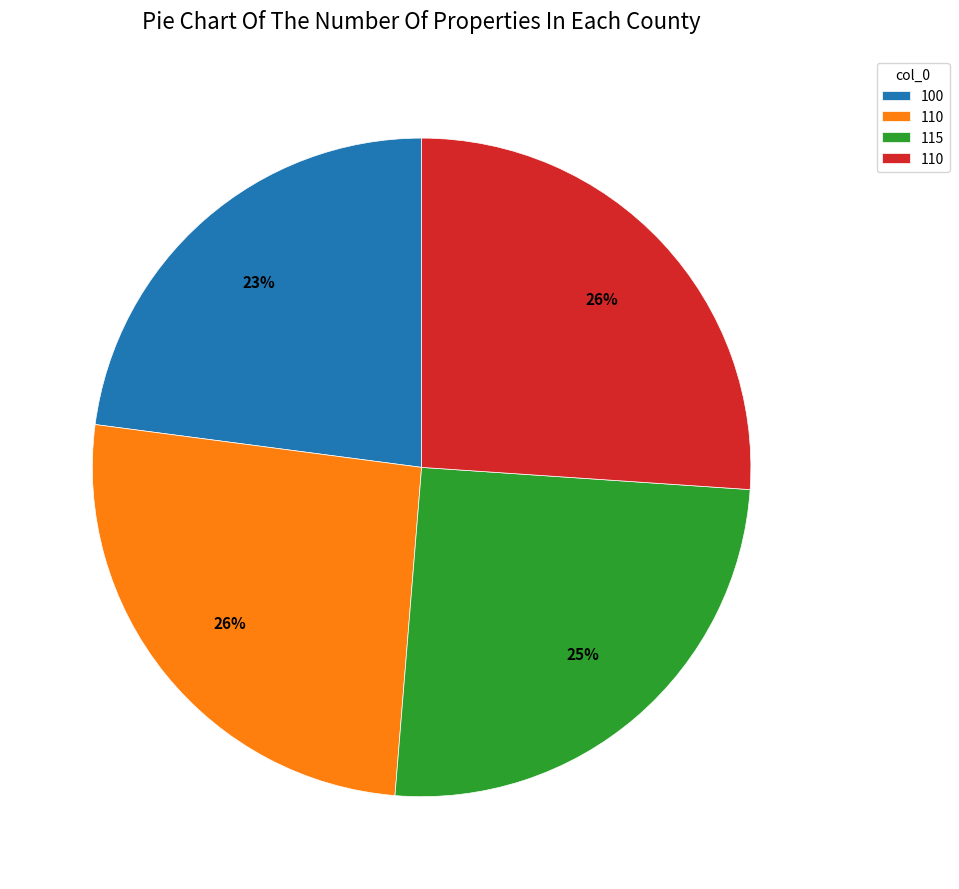

How many segments does this pie chart have?

4